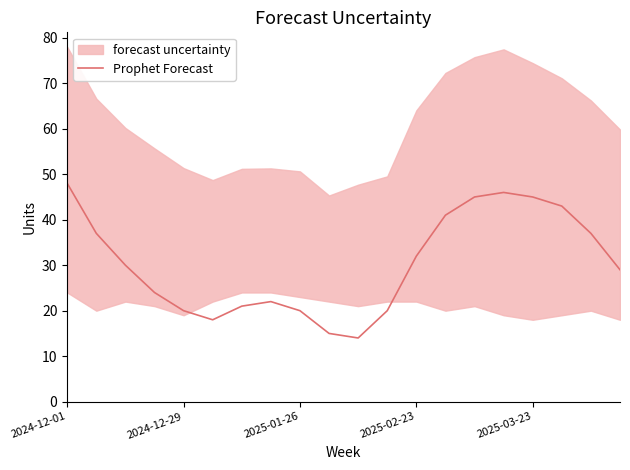

Is it true that the value at 17 is 60?

False